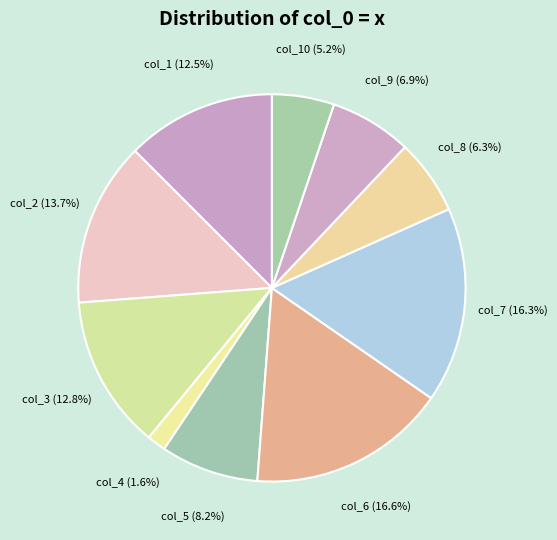

What percentage do col_2 and col_7 together represent?

30.0%